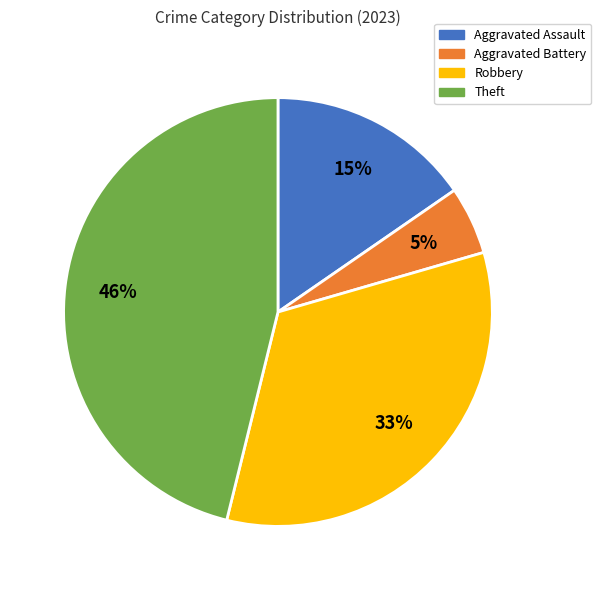

Which category has the smallest portion of the pie?

Aggravated Battery